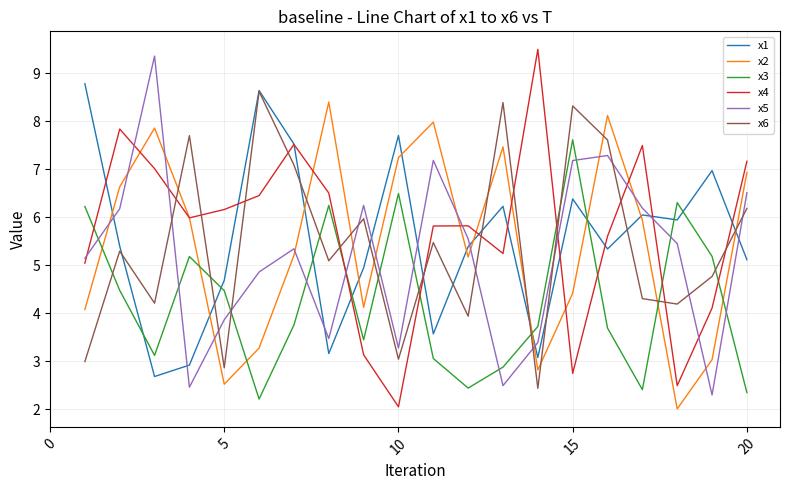

How many times do x5 and x3 cross each other?

11